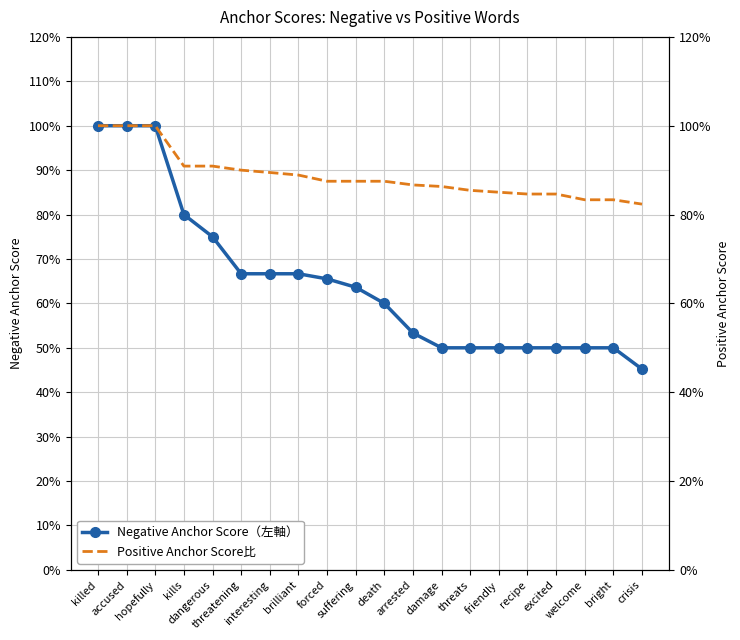

What is the difference between the second highest and second lowest values in the Positive Anchor Score比 series?

0.2